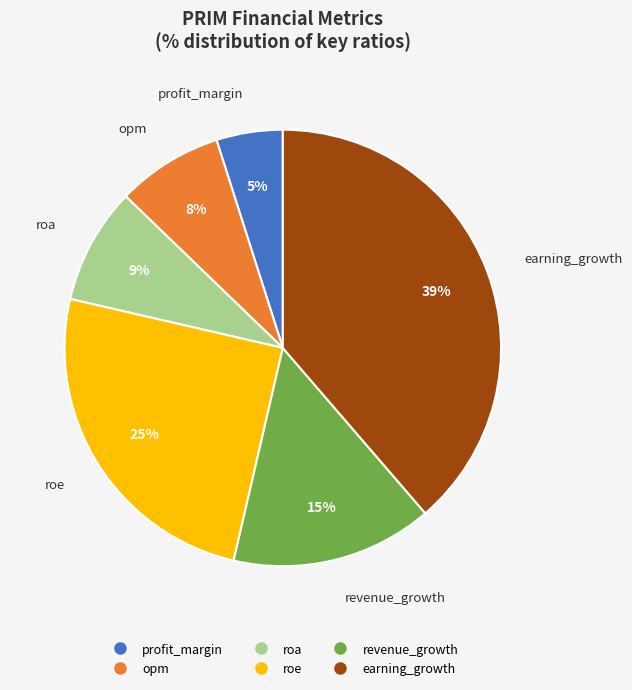

To the nearest percent, what is the combined percentage of profit_margin and roe?

30%